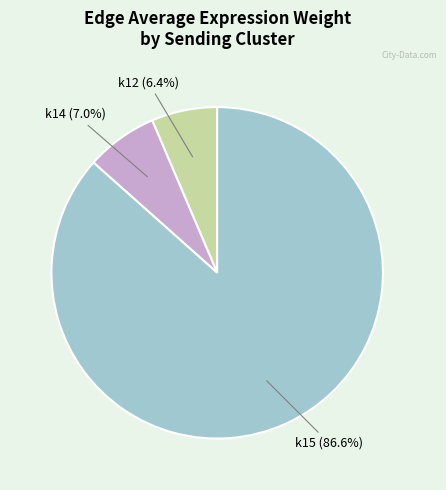

Does any single category account for the majority?

Yes